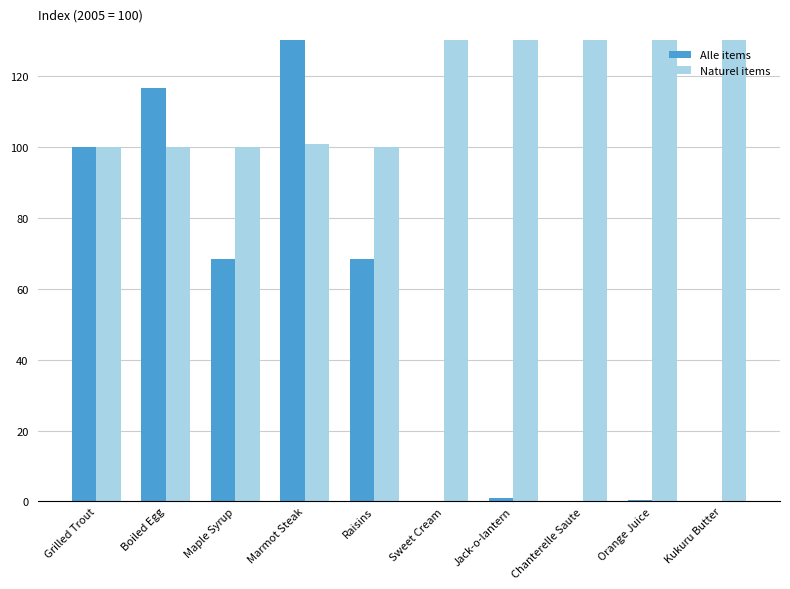

Does the chart contain any negative values?

No